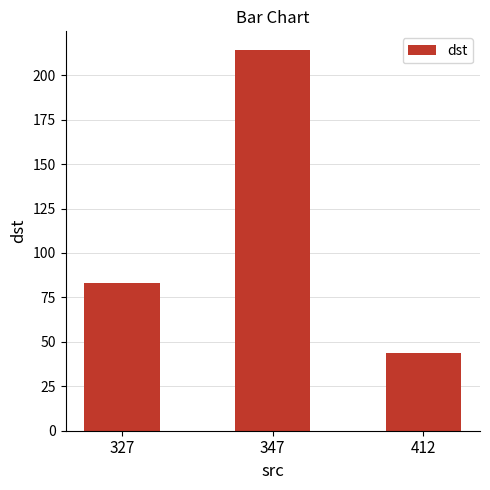

The value at 347 is 317. True or false?

False